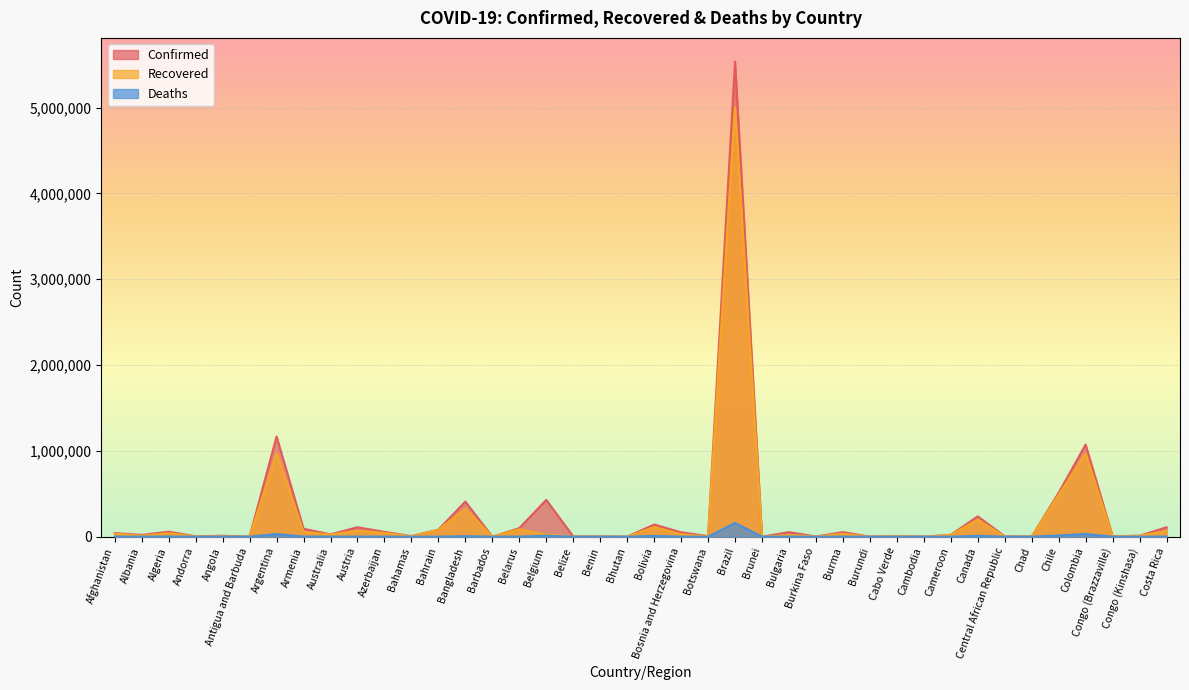

What is the label of the 6th point from the left?

Antigua and Barbuda